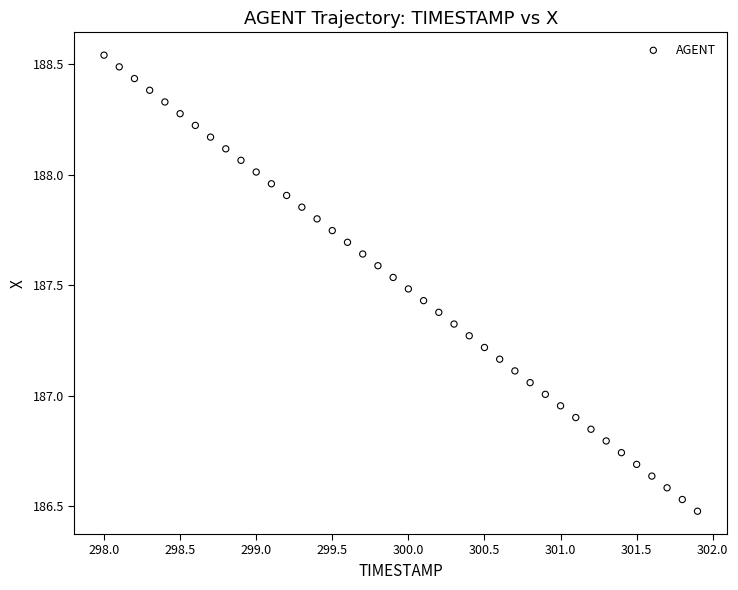

What is the range of X values (max minus min)?

3.9